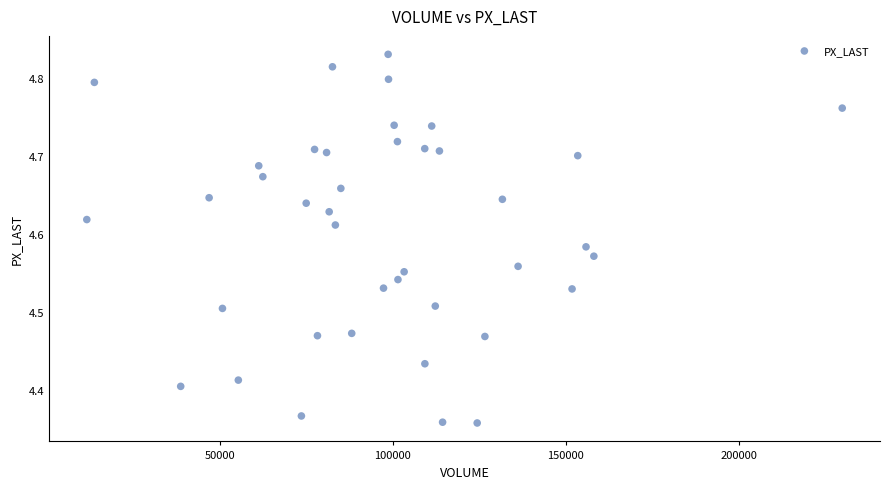

What is the range of Y values (max minus min)?

0.5